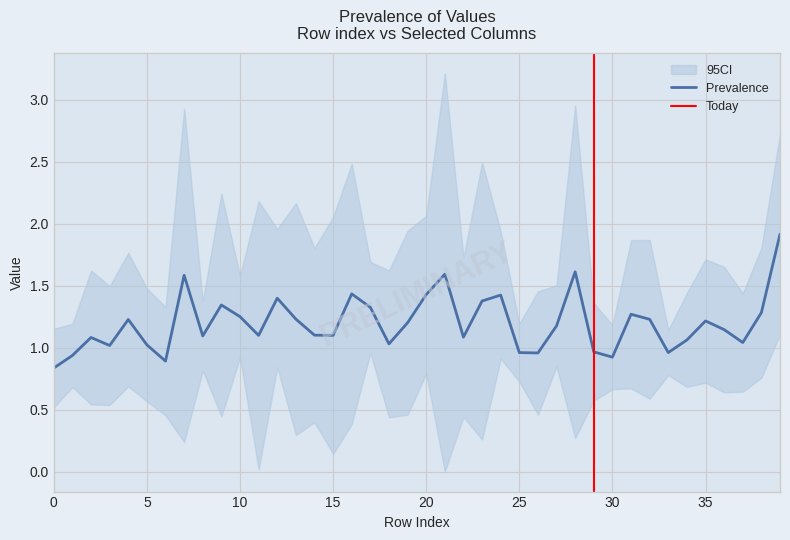

What is the highest value of the Prevalence series?

1.9